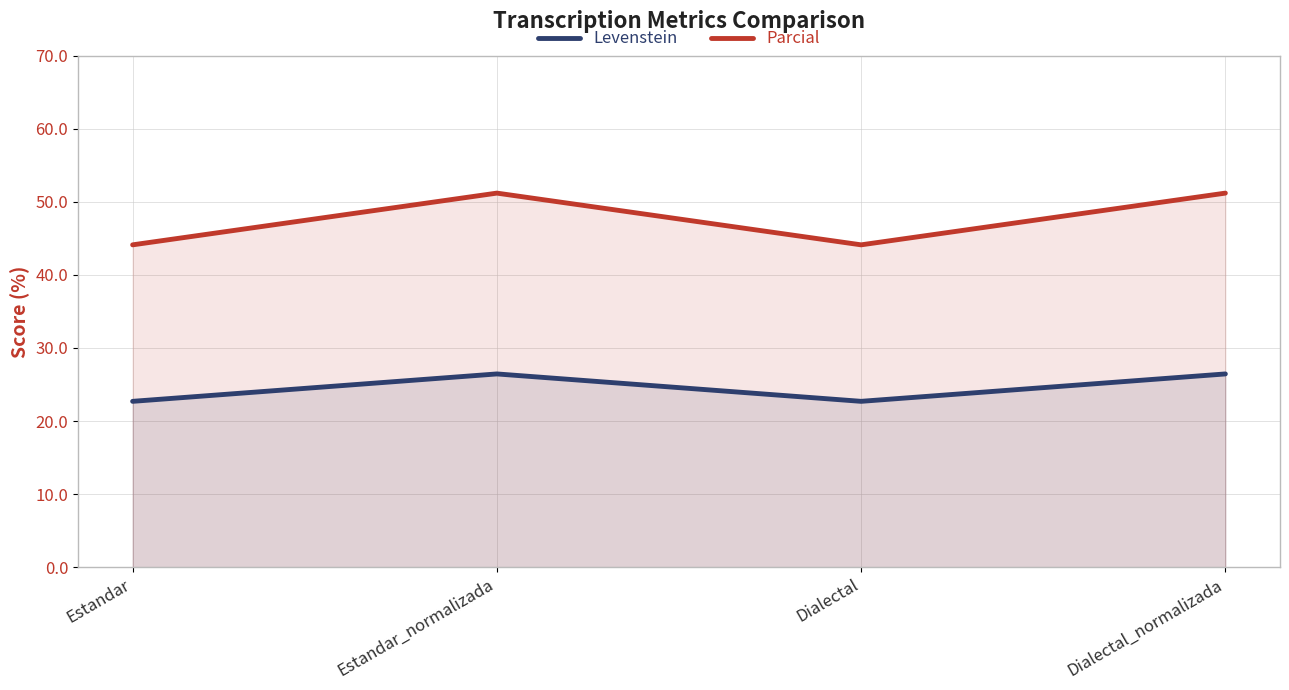

Is the value of Levenstein at Dialectal greater than the value of Parcial at Estandar_normalizada?

No